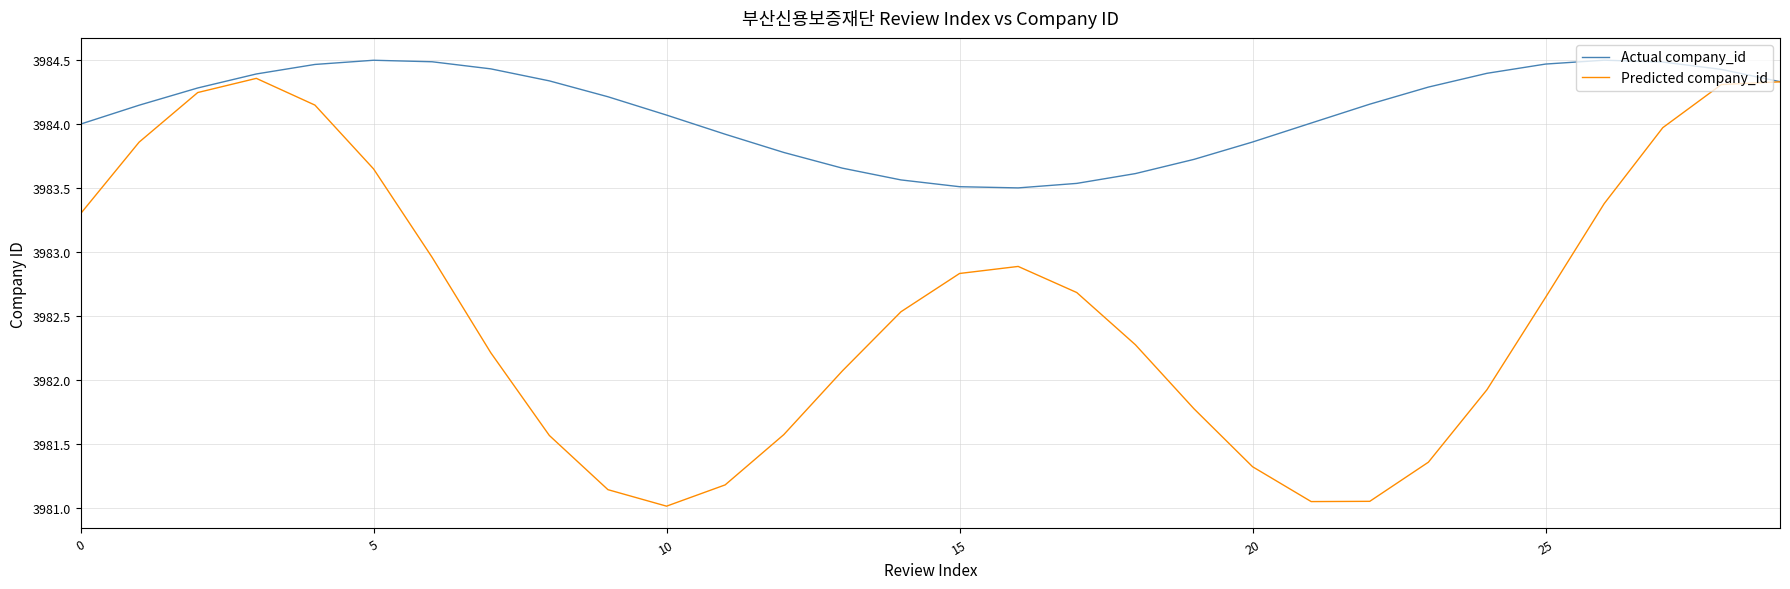

How many values in the Predicted company_id series are below 3982?

11